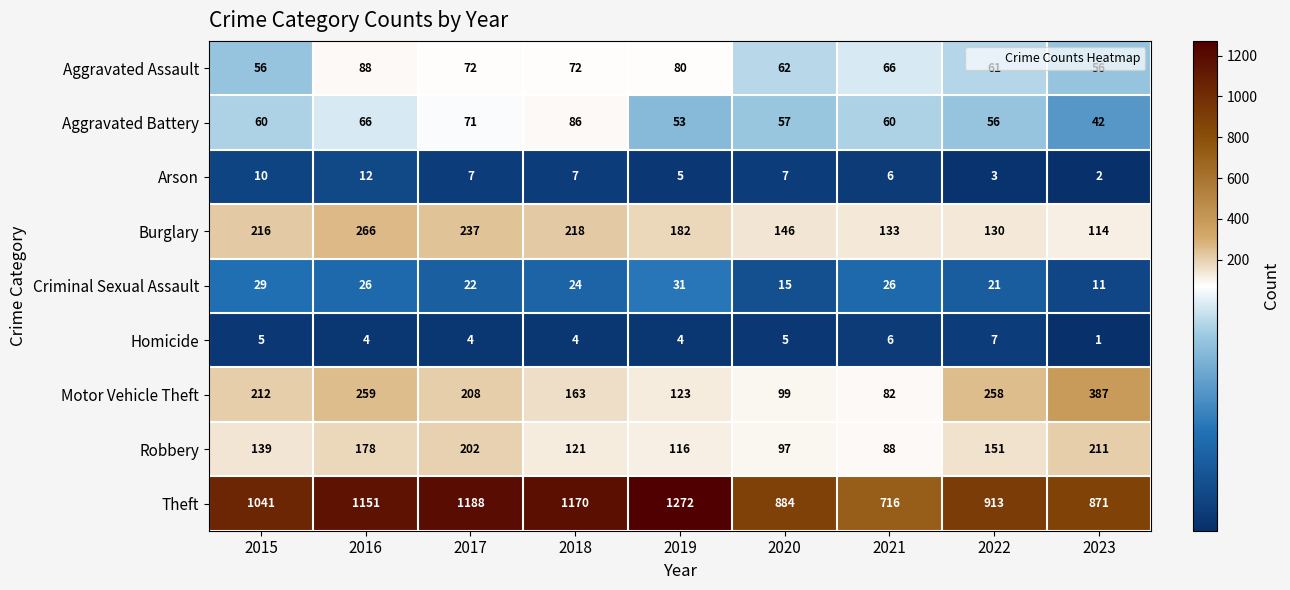

At which label is Robbery closest to 149?

2022